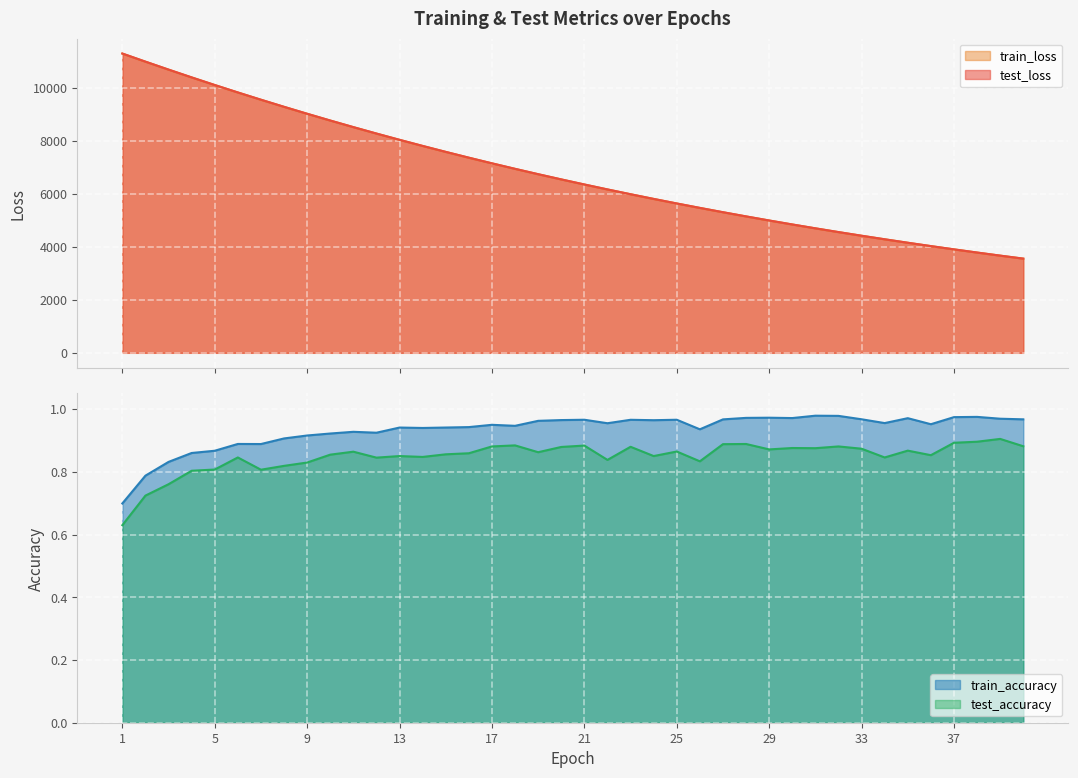

How many lines are shown in the chart?

4